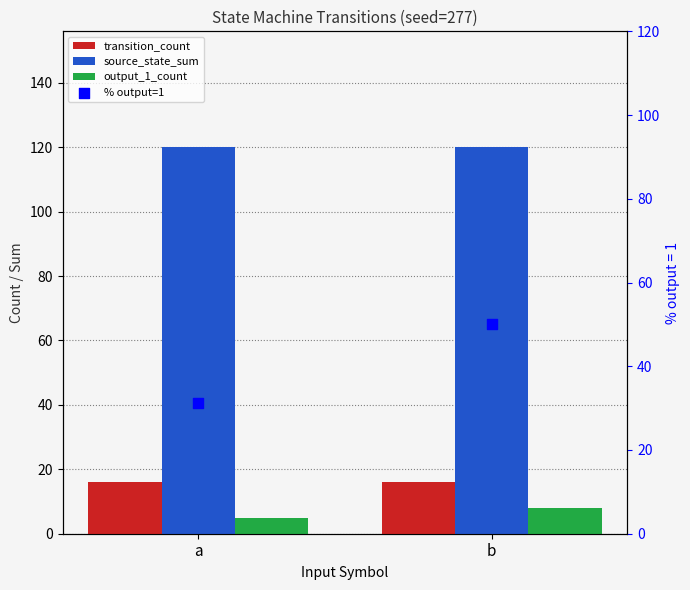

At how many categories does at least one series exceed 10?

2